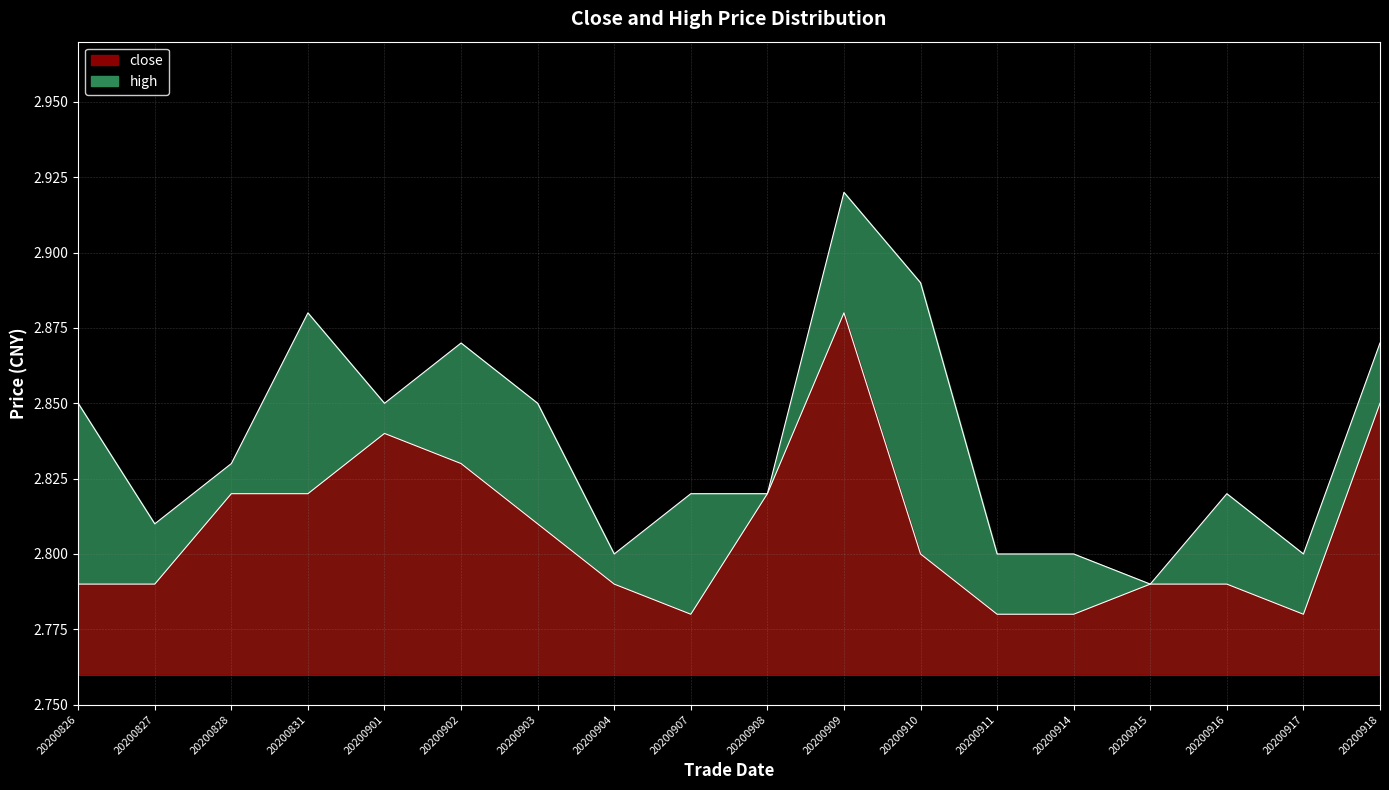

What is the value of the high point at the 7th from the left?

2.9